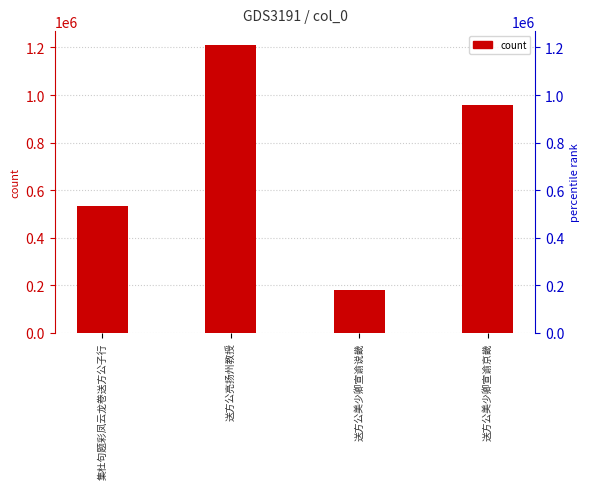

What is the greatest value displayed?

1208469